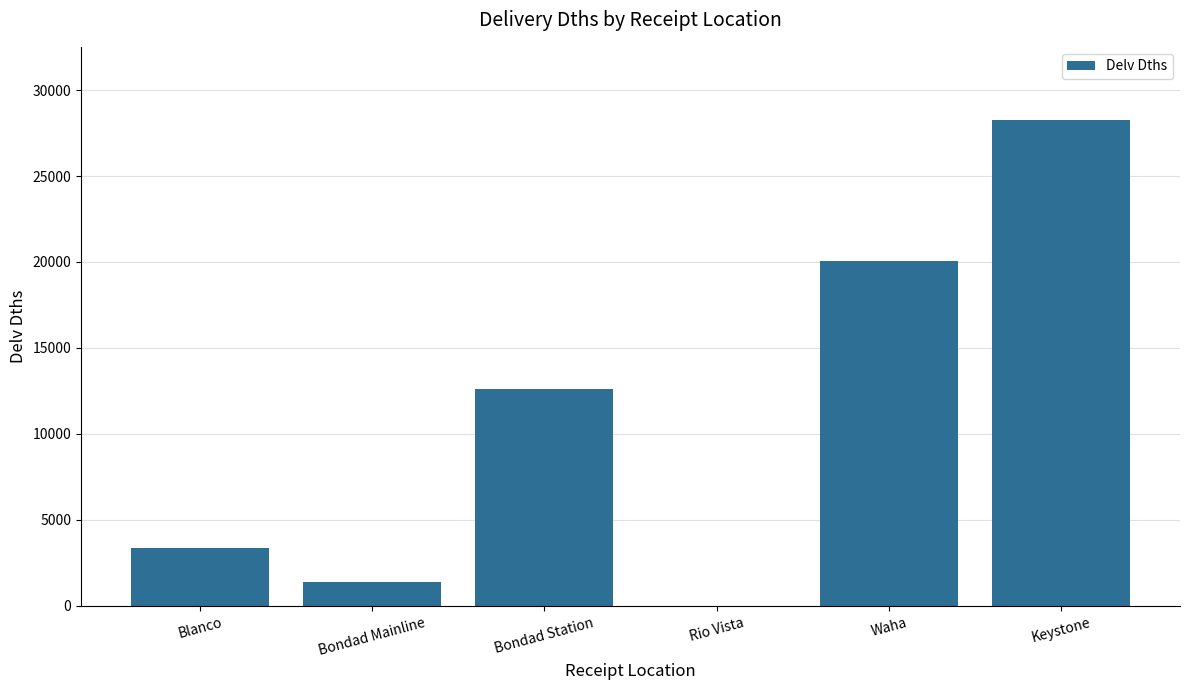

Where is the data nearest to the value 14136?

Bondad Station